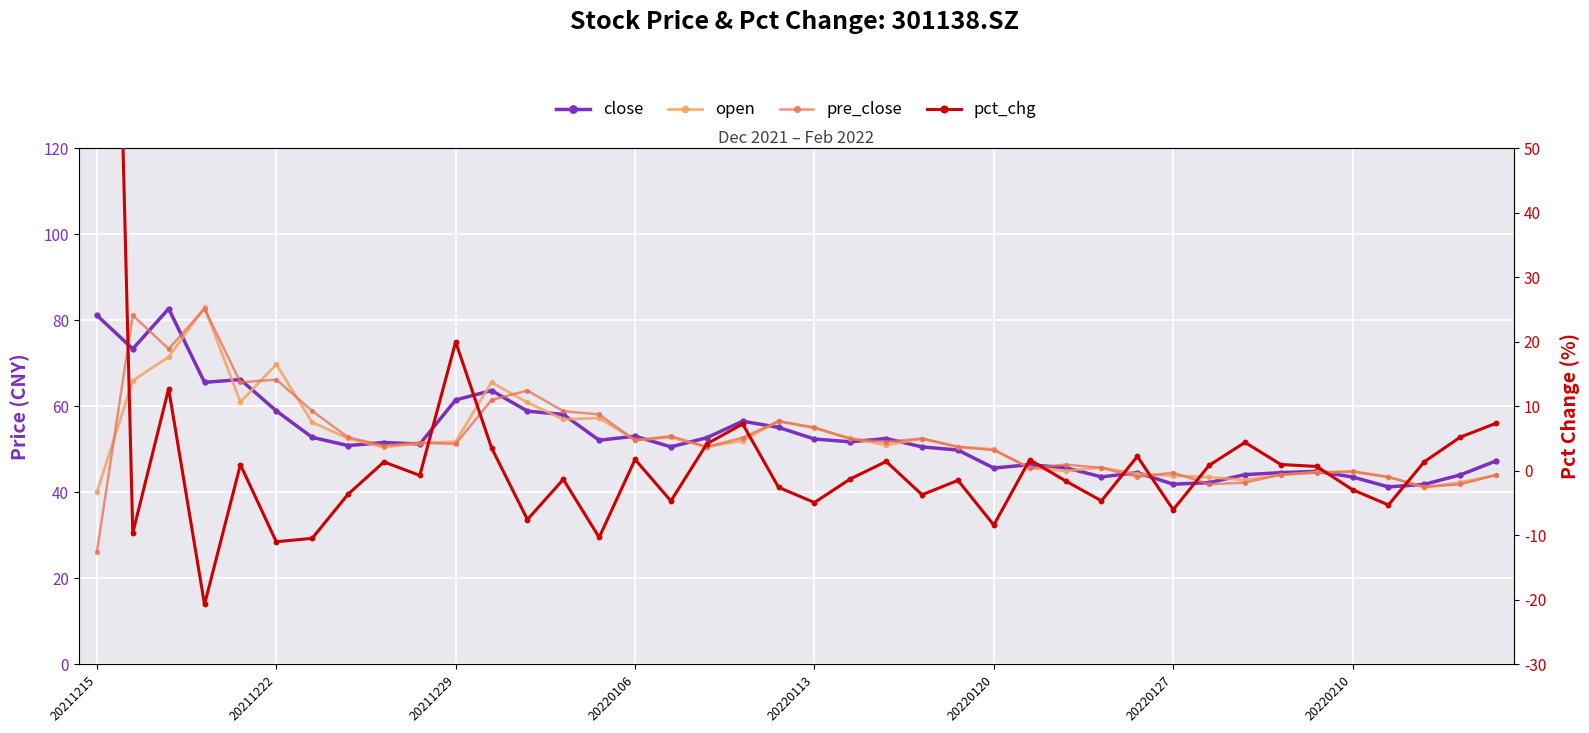

How many lines are shown in the chart?

4